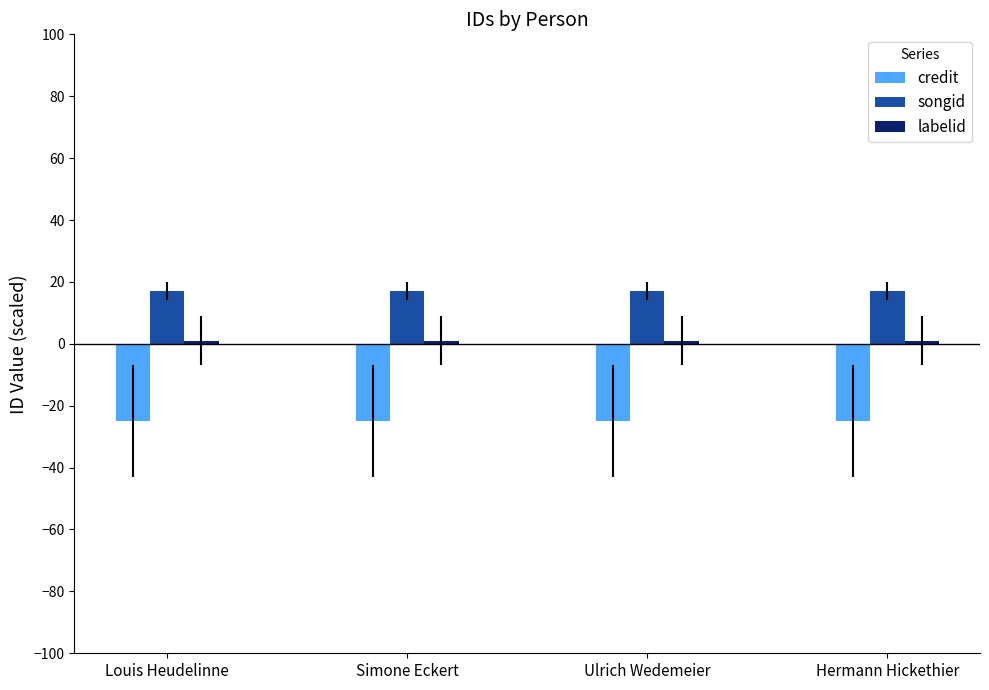

What is the label of the 3rd bar from the left?

Ulrich Wedemeier